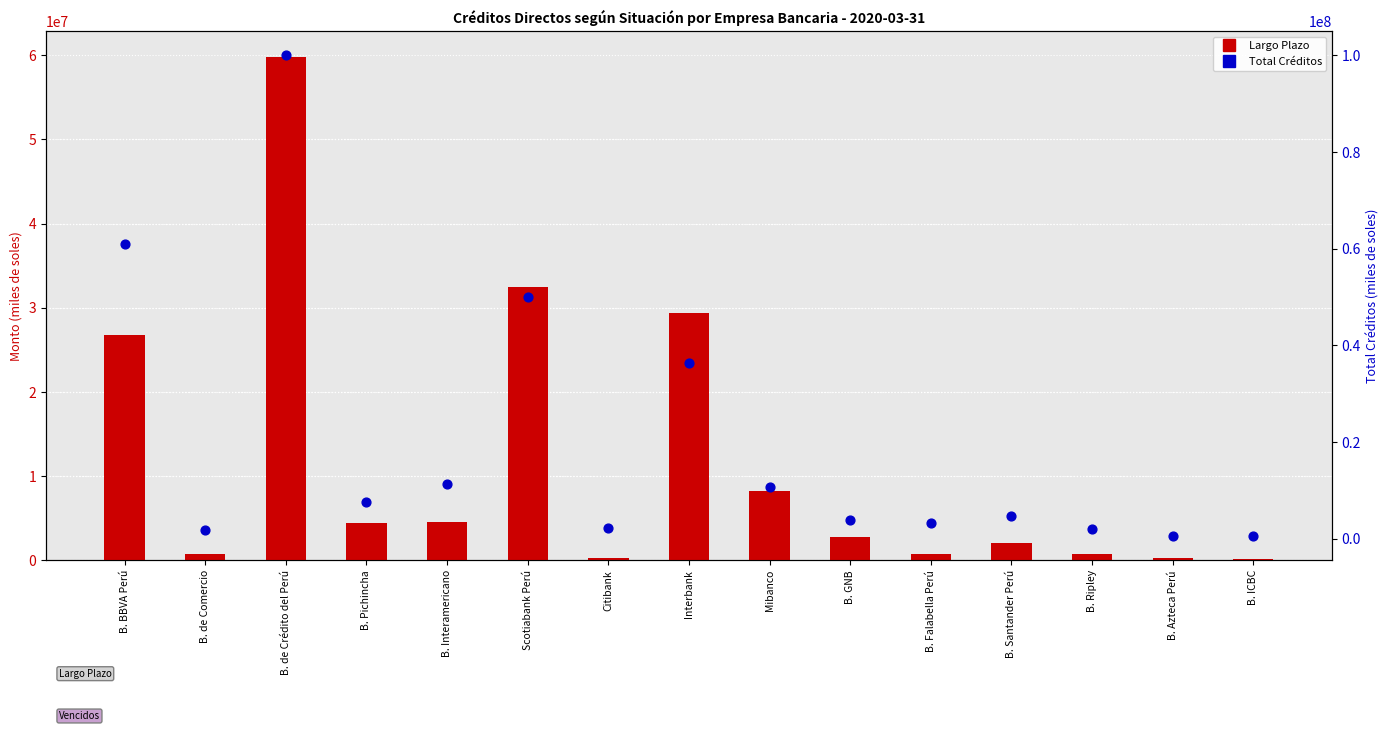

What is the total value across all series at Interbank?

65676816.0